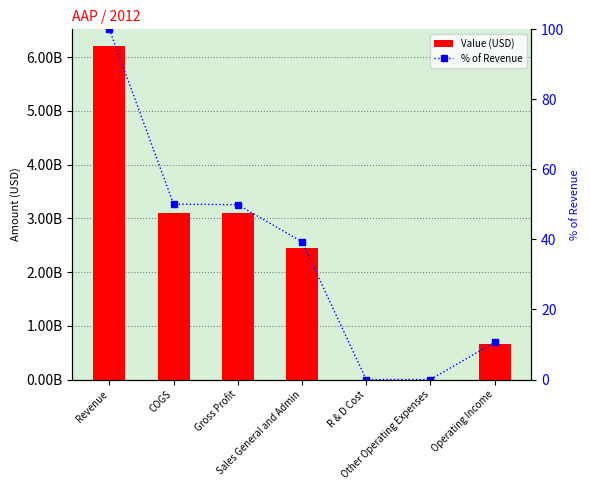

Which has a higher value, R & D Cost or Other Operating Expenses?

R & D Cost